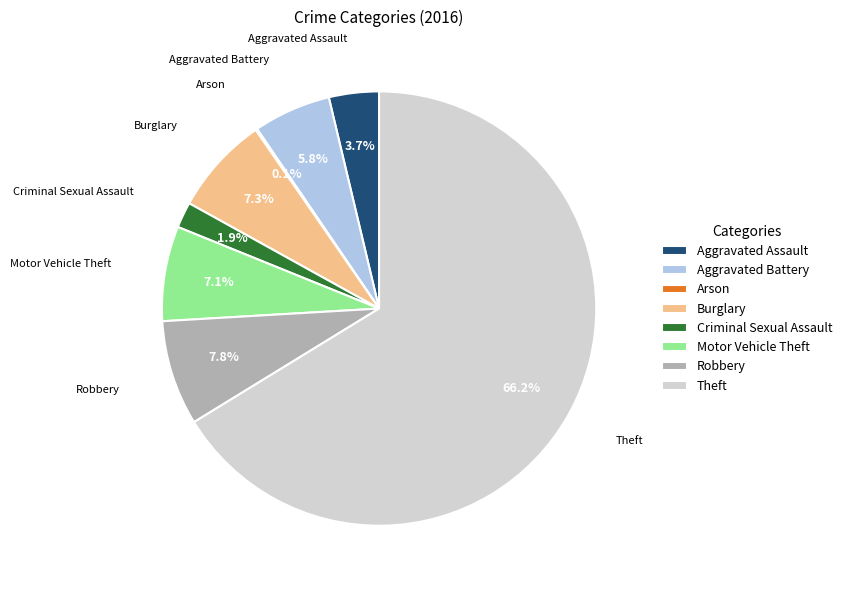

To the nearest percent, what is the difference between the Robbery and Criminal Sexual Assault slice percentages?

6%